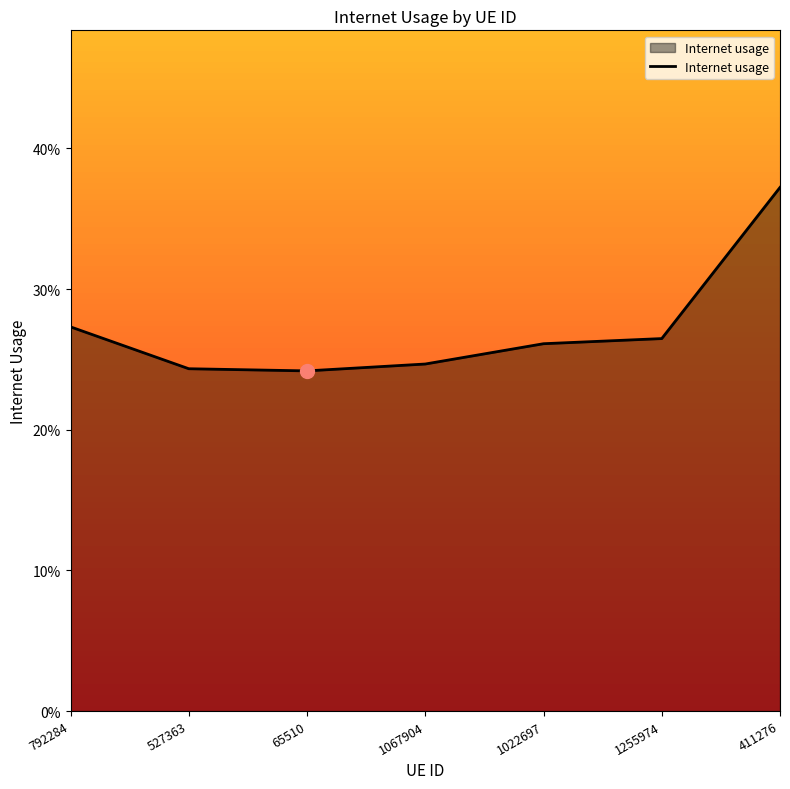

List the labels in order of value, largest first.

411276, 792284, 1255974, 1022697, 1067904, 527363, 65510